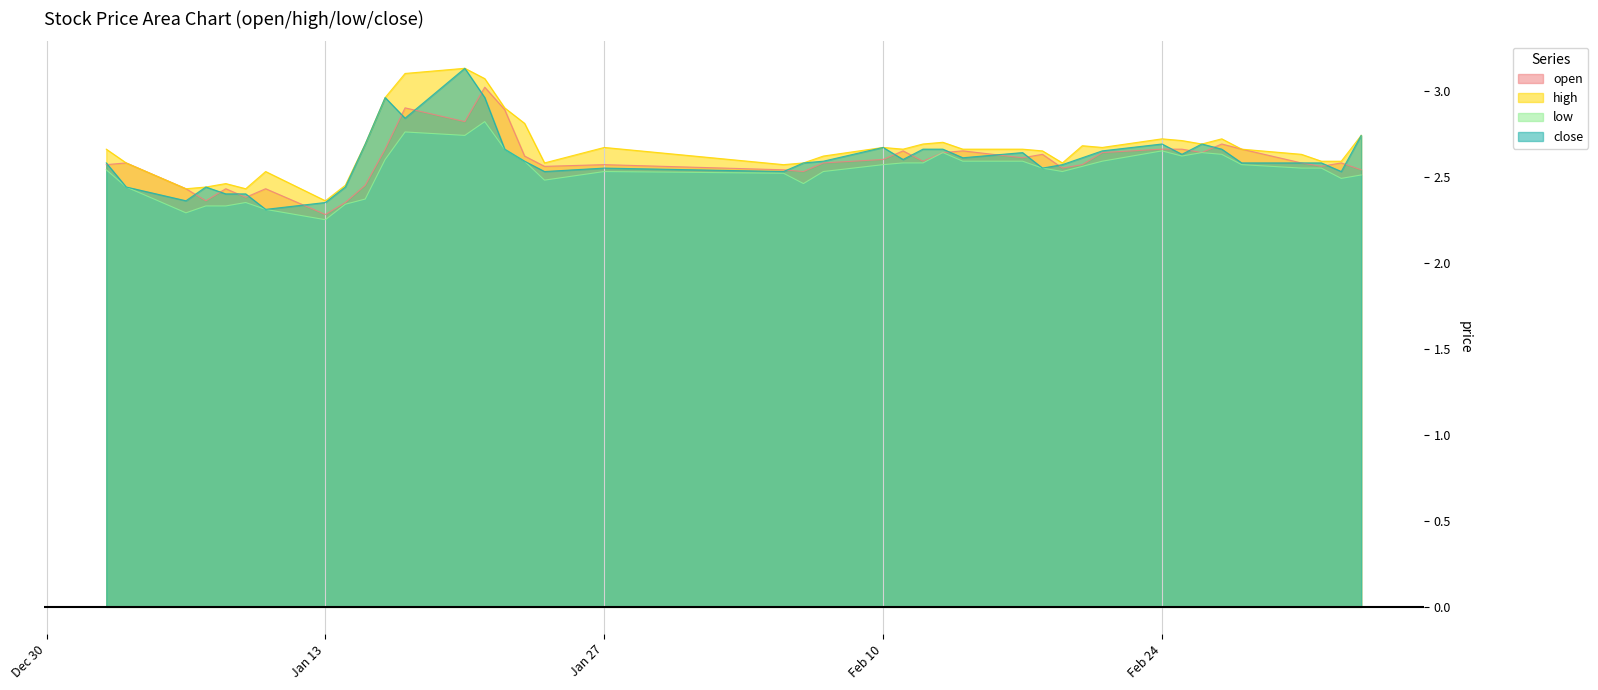

Reading left to right, what are all the values shown in this chart?

open: 2.6	2.6	2.4	2.4	2.4	2.4	2.4	2.3	2.4	2.5	2.7	2.9	2.8	3.0	2.9	2.6	2.6	2.6	2.5	2.5	2.6	2.6	2.6	2.6	2.6	2.6	2.6	2.6	2.5	2.6	2.6	2.7	2.7	2.6	2.7	2.7	2.6	2.6	2.6	2.5
high: 2.7	2.6	2.4	2.4	2.5	2.4	2.5	2.4	2.5	2.7	3.0	3.1	3.1	3.1	2.9	2.8	2.6	2.7	2.6	2.6	2.6	2.7	2.7	2.7	2.7	2.7	2.7	2.6	2.6	2.7	2.7	2.7	2.7	2.7	2.7	2.7	2.6	2.6	2.6	2.7
low: 2.5	2.4	2.3	2.3	2.3	2.4	2.3	2.2	2.3	2.4	2.6	2.8	2.7	2.8	2.7	2.6	2.5	2.5	2.5	2.5	2.5	2.6	2.6	2.6	2.6	2.6	2.6	2.5	2.5	2.6	2.6	2.6	2.6	2.6	2.6	2.6	2.5	2.5	2.5	2.5
close: 2.6	2.4	2.4	2.4	2.4	2.4	2.3	2.4	2.4	2.7	3.0	2.8	3.1	3.0	2.7	2.6	2.5	2.5	2.5	2.6	2.6	2.7	2.6	2.7	2.7	2.6	2.6	2.5	2.6	2.6	2.6	2.7	2.6	2.7	2.7	2.6	2.6	2.6	2.5	2.7